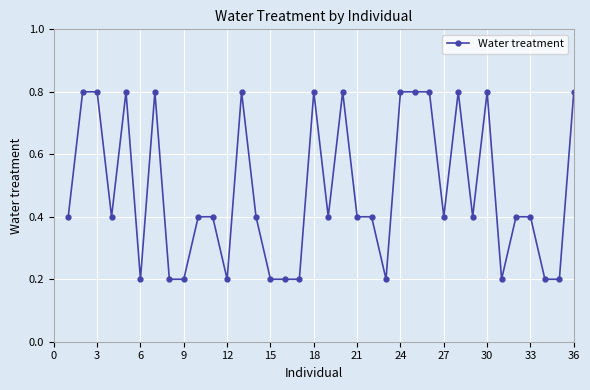

True or false: the data has more than 0 interior local peaks.

True